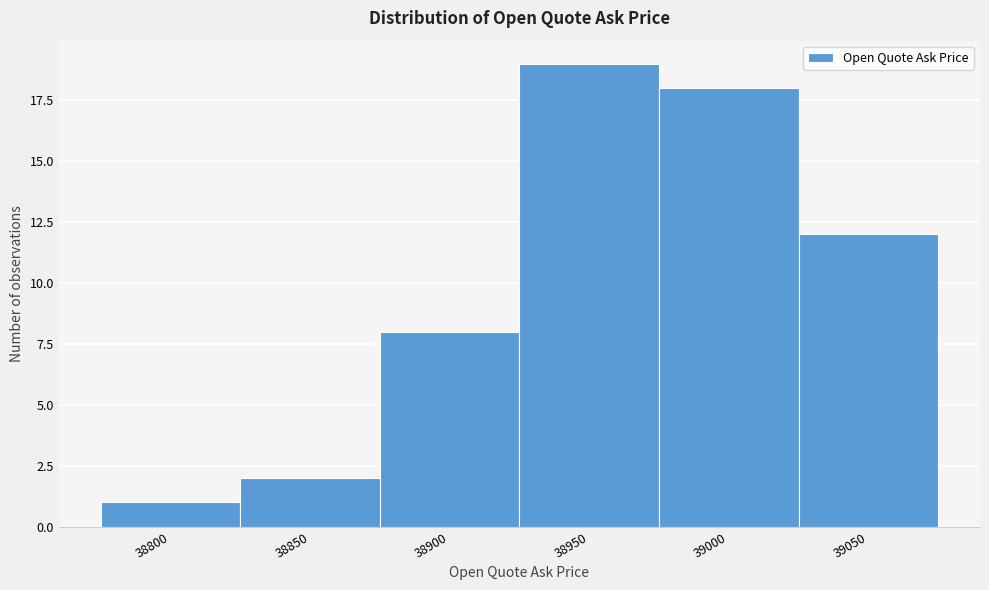

Reading left to right, transcribe all the data shown in this chart.

1	2	8	19	18	12